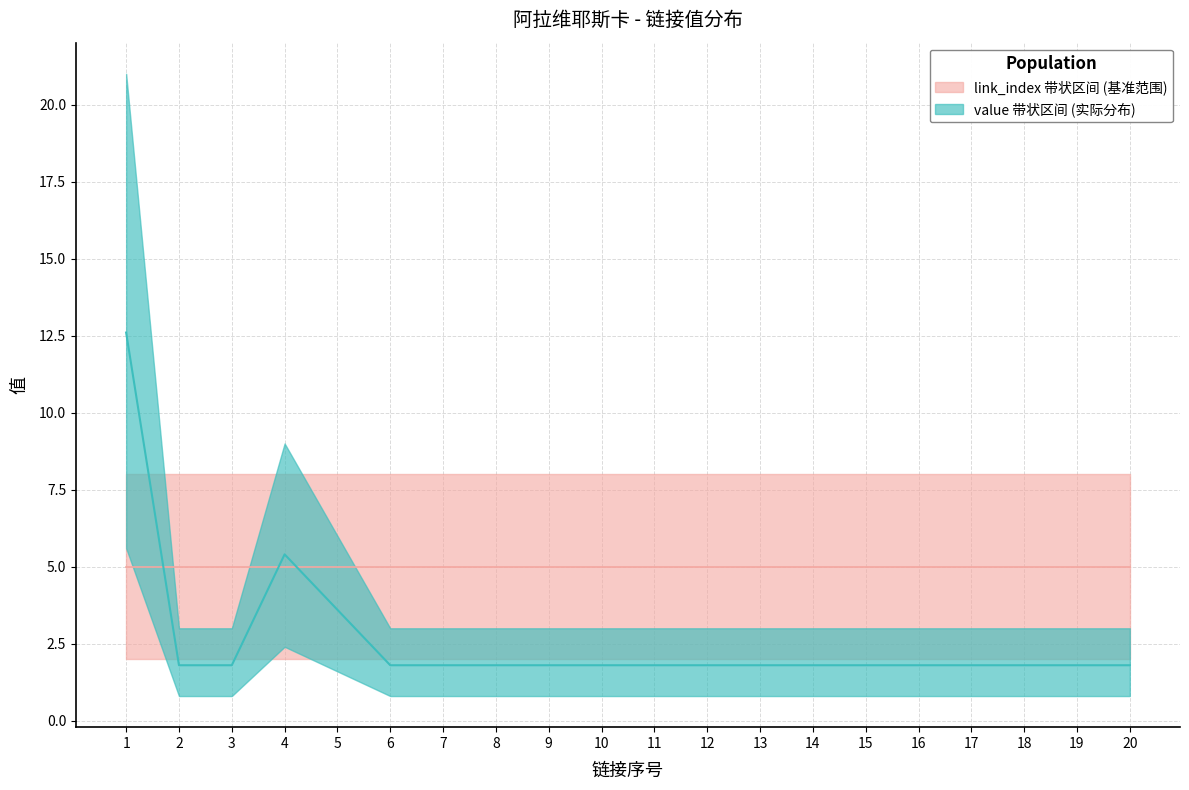

What is the sum of the values at 15 and 7?

3.6